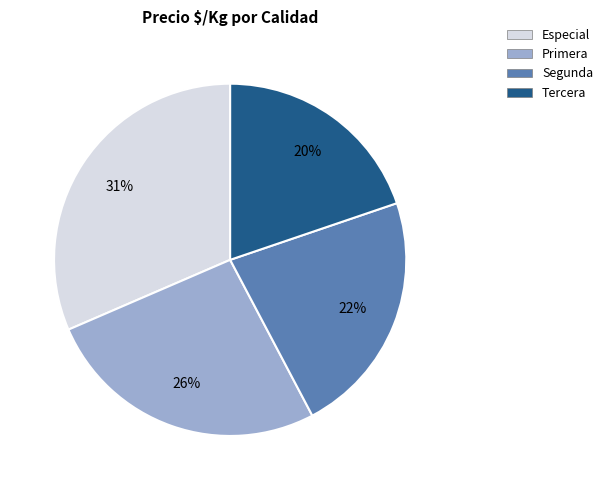

What is the largest slice in the pie chart?

Especial